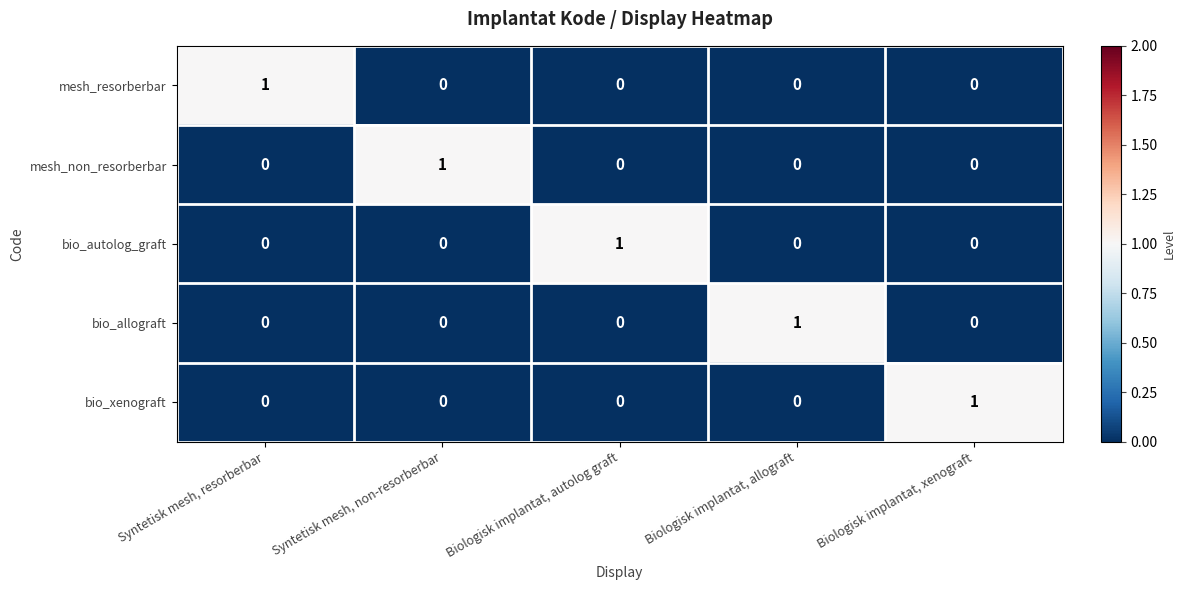

At how many categories does at least one series exceed 0?

5